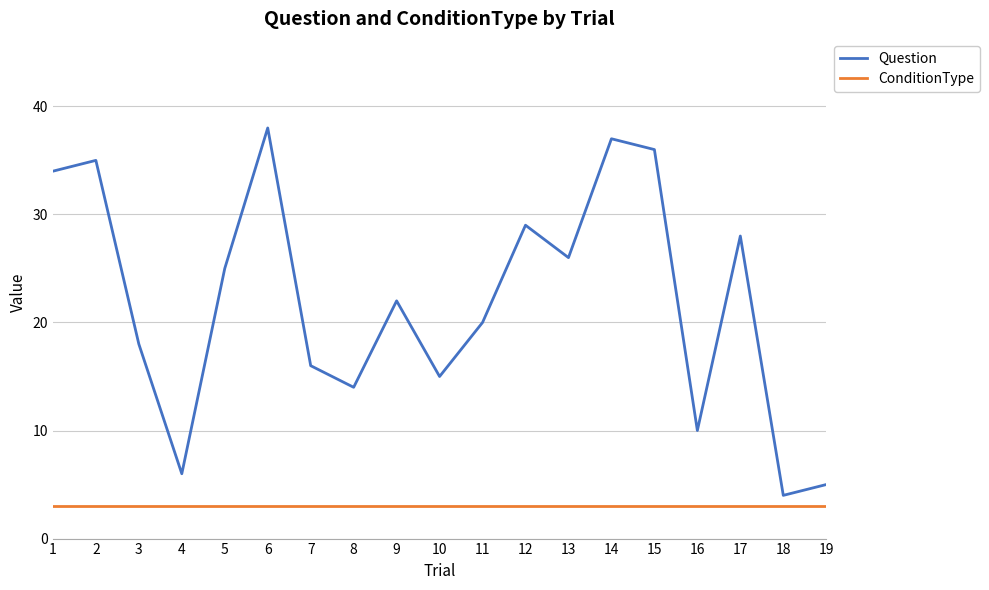

What is the minimum value for ConditionType?

3